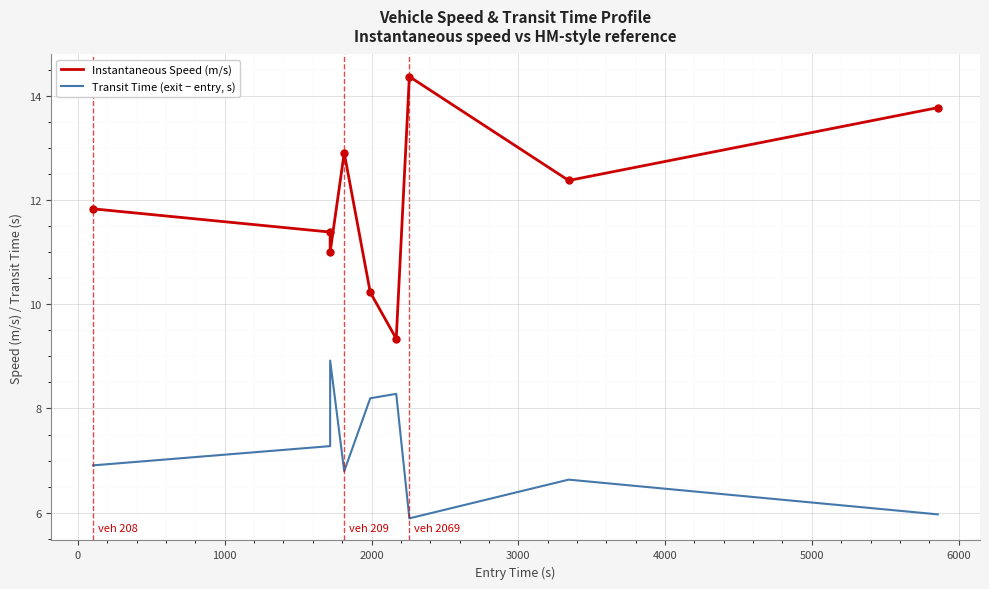

What are all the series names shown in the legend?

Instantaneous Speed (m/s), Transit Time (exit − entry, s)